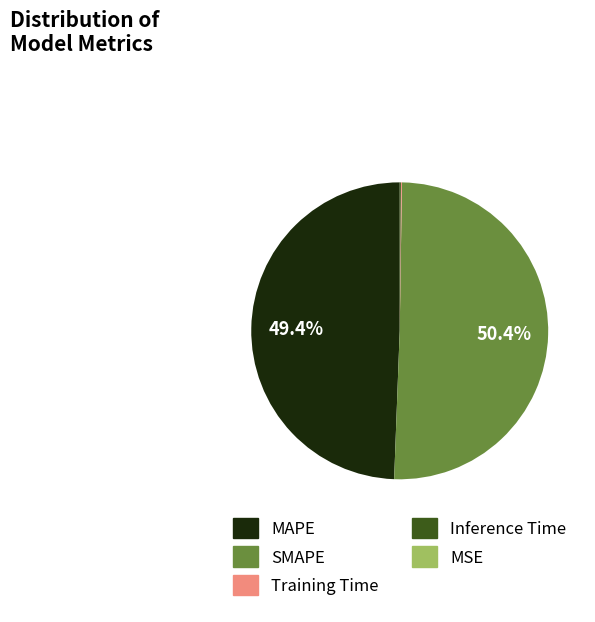

What is the largest slice in the pie chart?

SMAPE